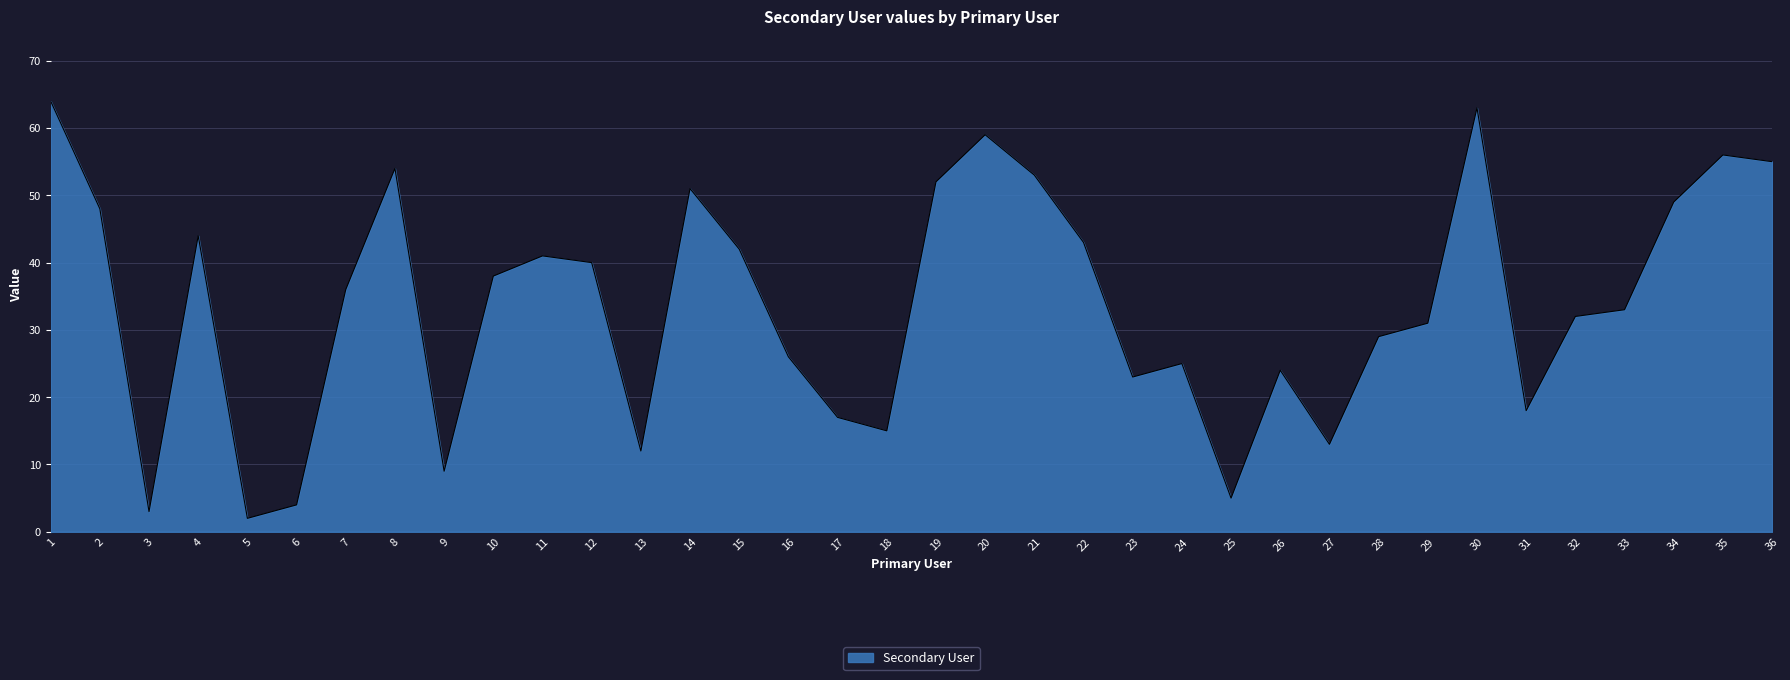

Rank the categories by value from lowest to highest.

5, 3, 6, 25, 9, 13, 27, 18, 17, 31, 23, 26, 24, 16, 28, 29, 32, 33, 7, 10, 12, 11, 15, 22, 4, 2, 34, 14, 19, 21, 8, 36, 35, 20, 30, 1